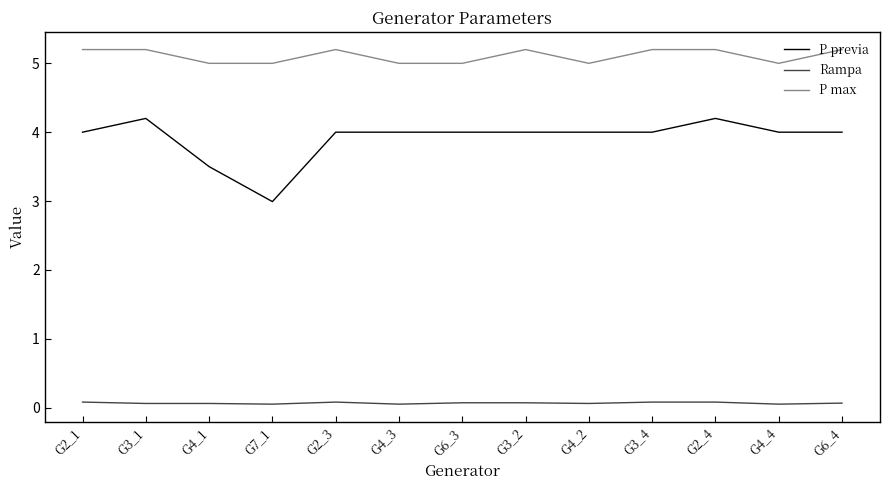

Is the value of Rampa at G4_4 greater than the value of P max at G2_3?

No